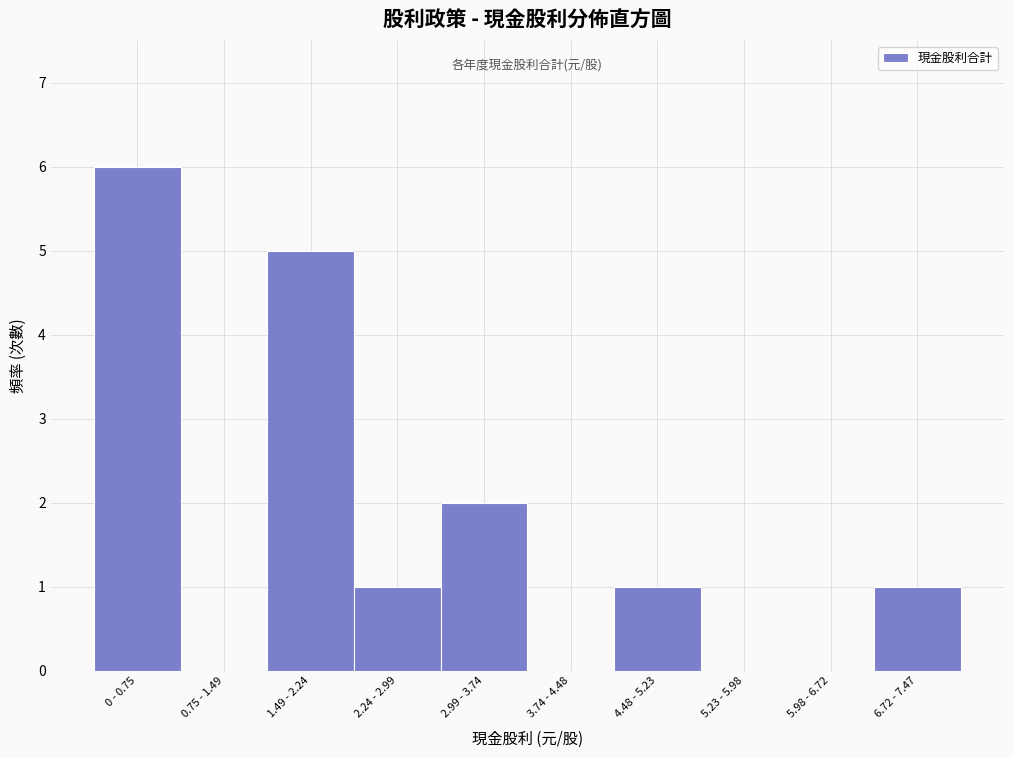

Reading left to right, what are all the values shown in this chart?

0 - 0.75=6	0.75 - 1.49=0	1.49 - 2.24=5	2.24 - 2.99=1	2.99 - 3.74=2	3.74 - 4.48=0	4.48 - 5.23=1	5.23 - 5.98=0	5.98 - 6.72=0	6.72 - 7.47=1